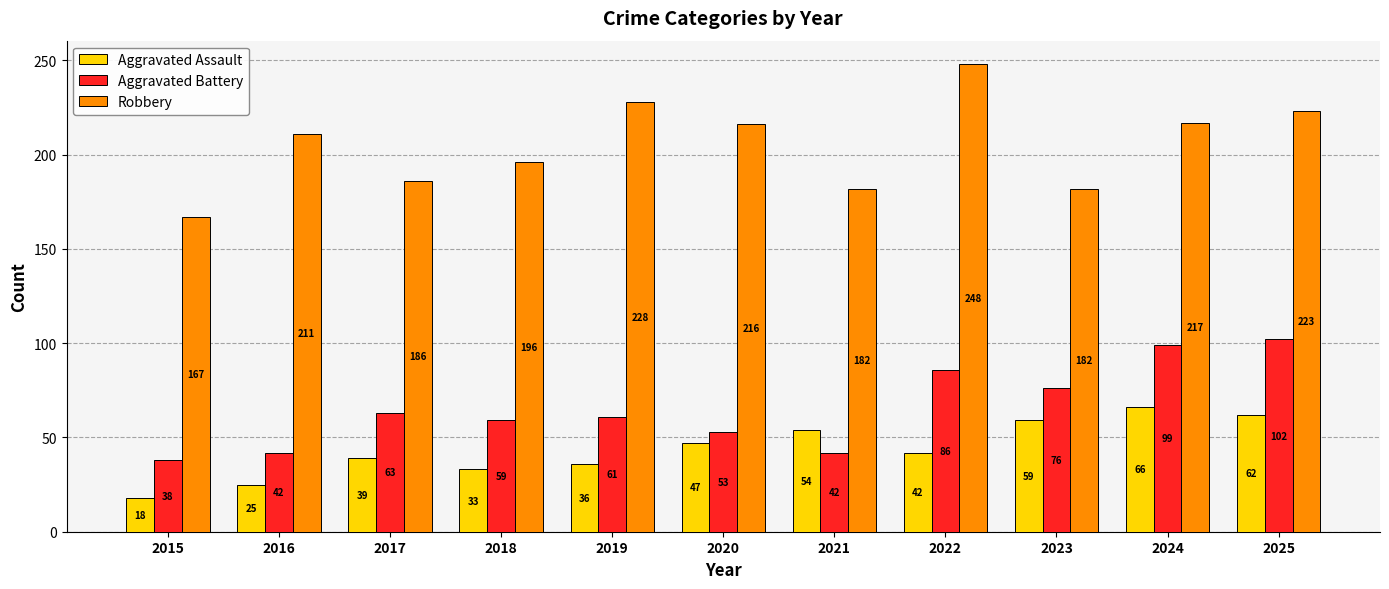

What are all the series names shown in the legend?

Aggravated Assault, Aggravated Battery, Robbery